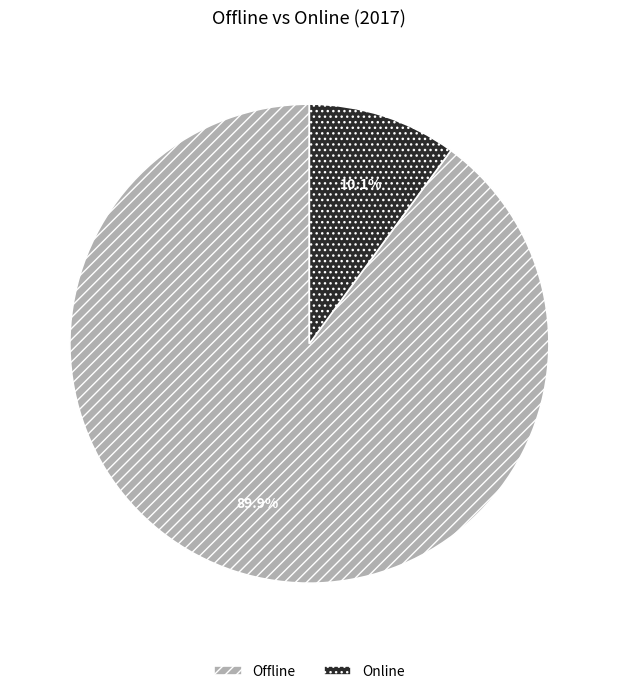

To the nearest percent, what portion does Offline represent?

90%